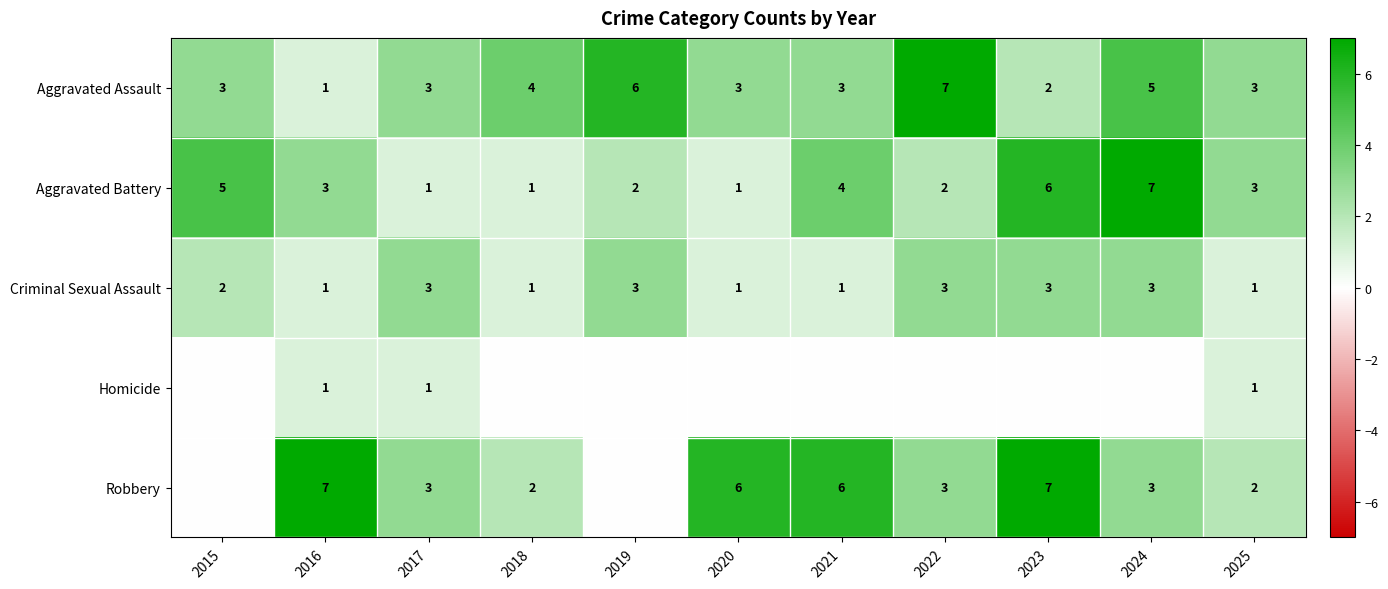

True or false: Aggravated Battery has a value of 5 at 2015.

True